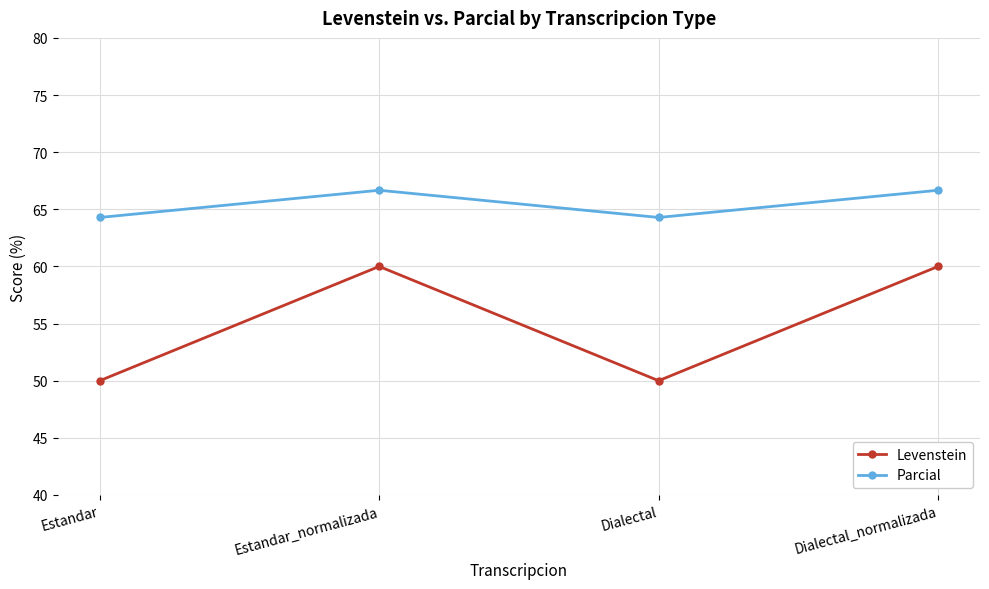

True or false: Levenstein and Parcial intersect in this chart.

False